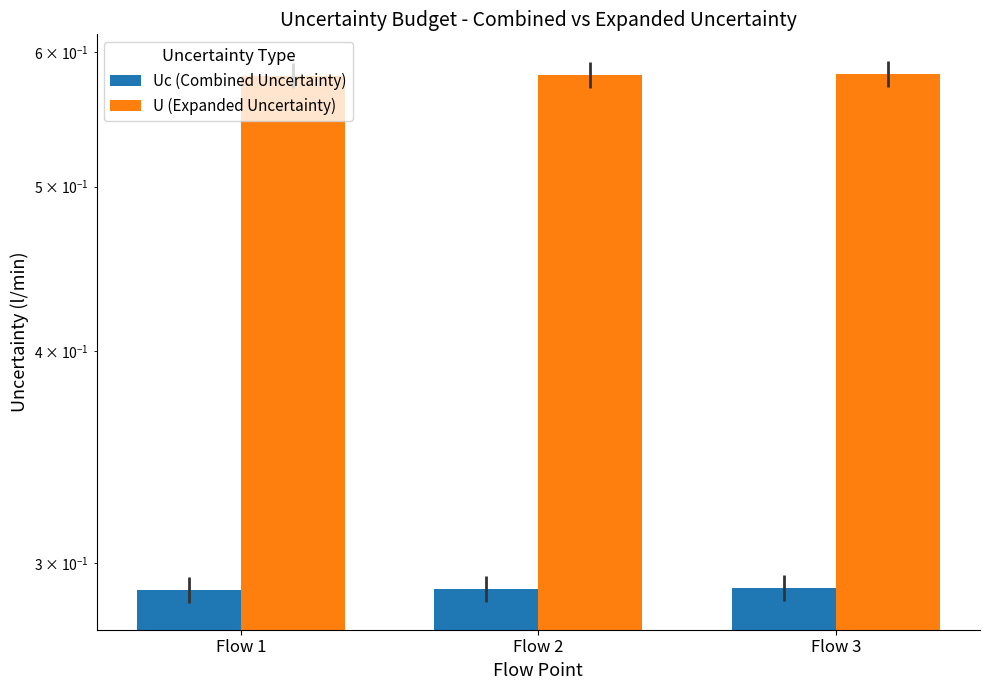

How many series are shown in this chart?

2